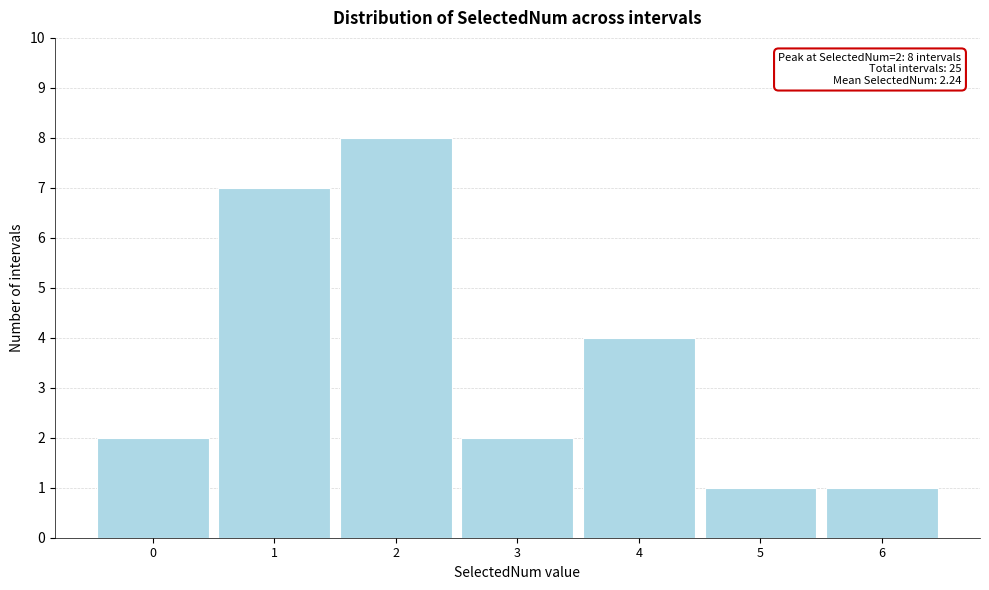

Which range on the x-axis has the tallest bar?

1.5 to 2.5